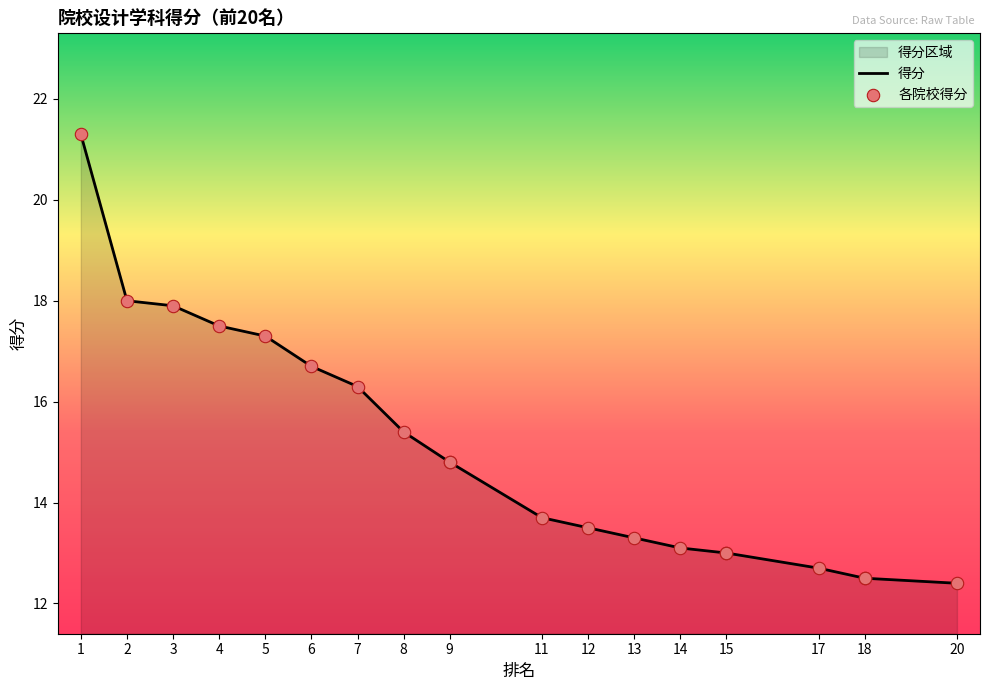

Which series reaches the maximum Y coordinate?

得分